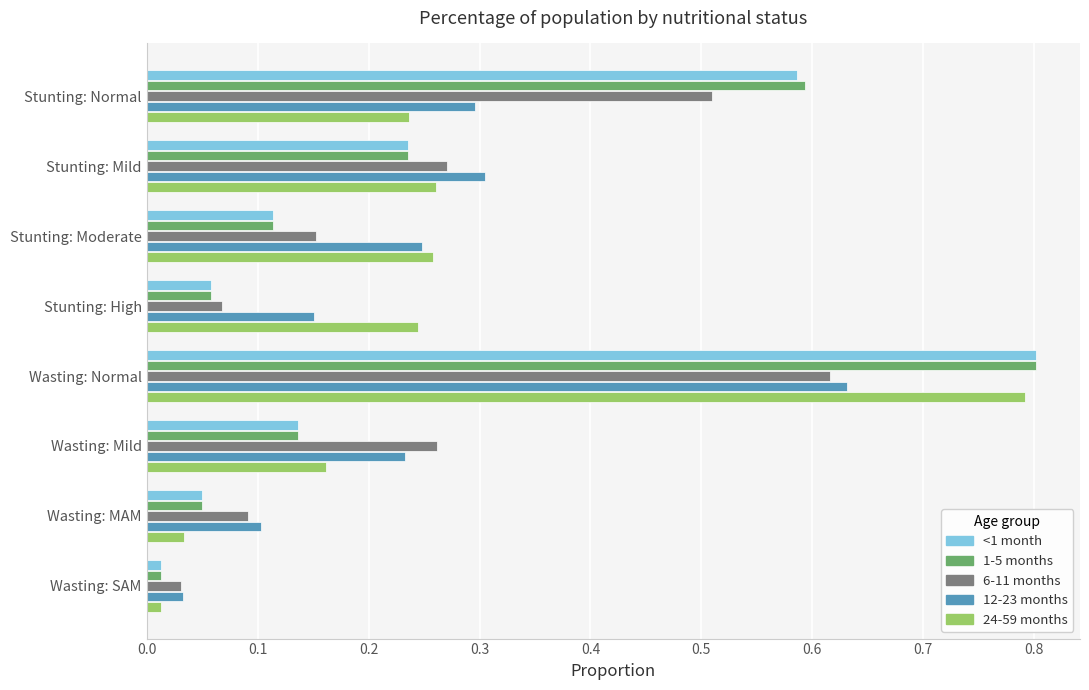

At which label is 6-11 months closest to 0?

Wasting: SAM